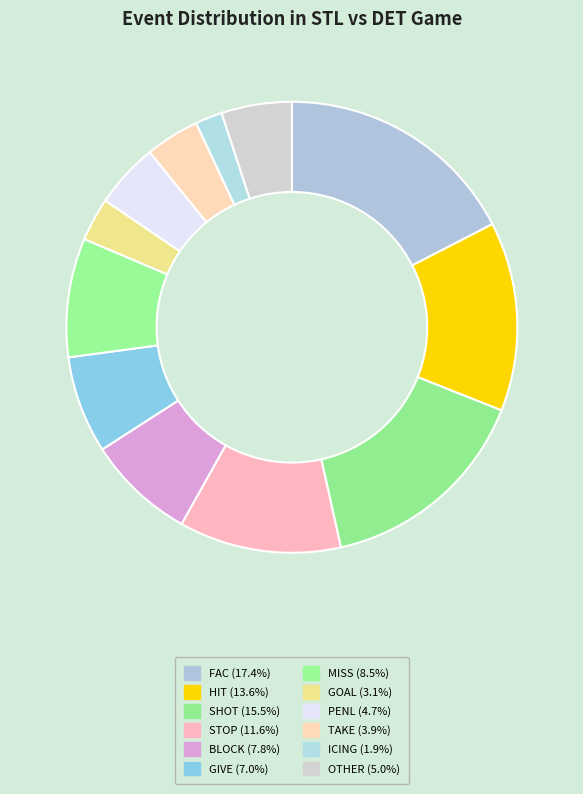

Rank the categories by value from highest to lowest.

FAC, SHOT, HIT, STOP, MISS, BLOCK, GIVE, OTHER, PENL, TAKE, GOAL, ICING